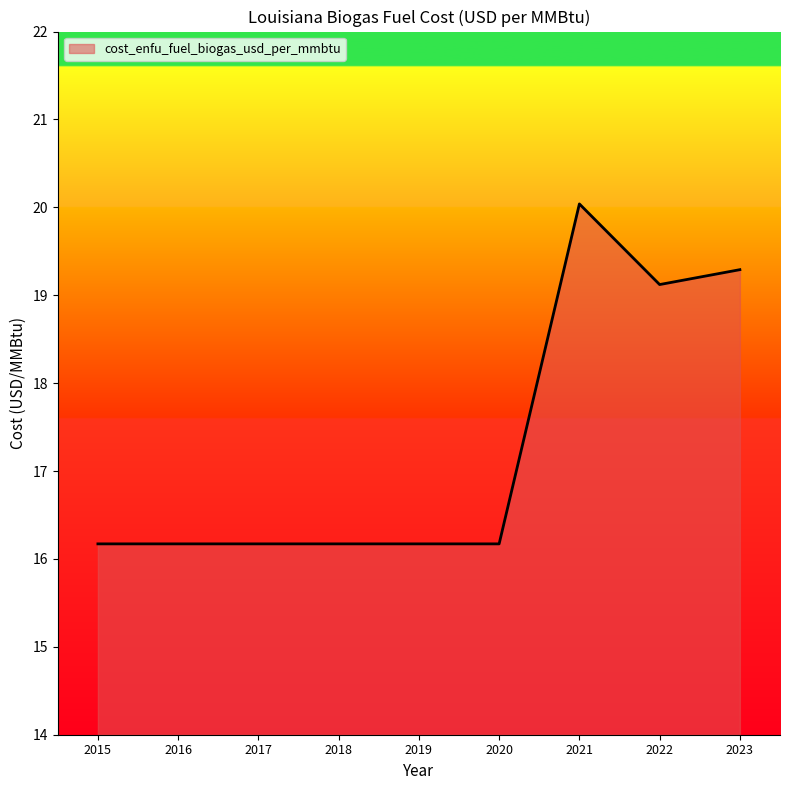

Reading left to right, list all the values displayed in this chart.

16.2	16.2	16.2	16.2	16.2	16.2	20.0	19.1	19.3